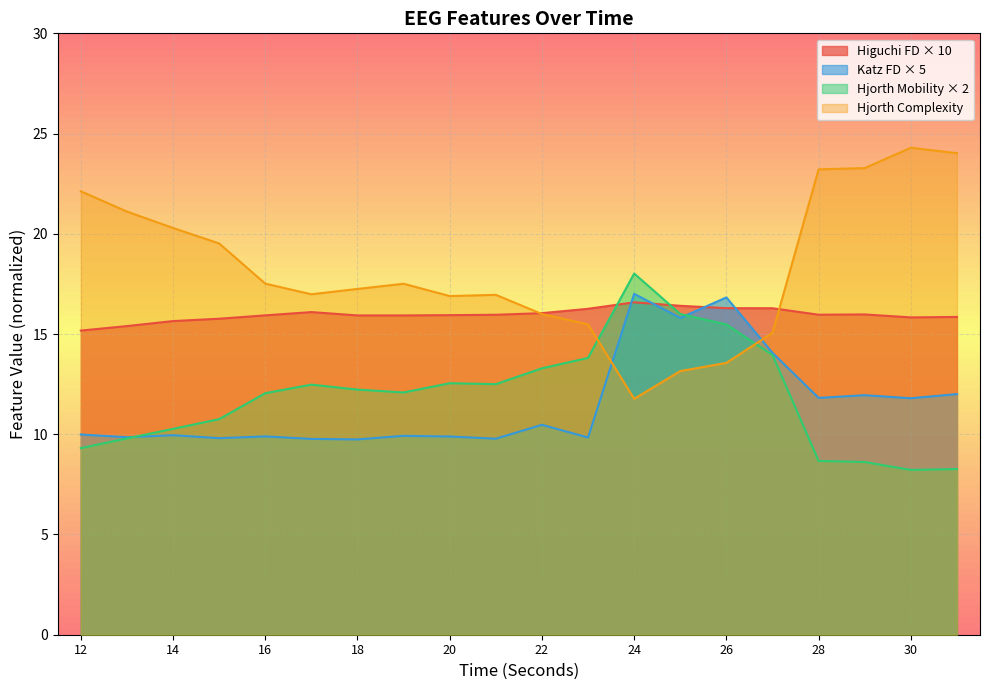

After their last crossing, which series has the higher values: higuchi_fd_EEG or hjorthMobility_EEG?

higuchi_fd_EEG